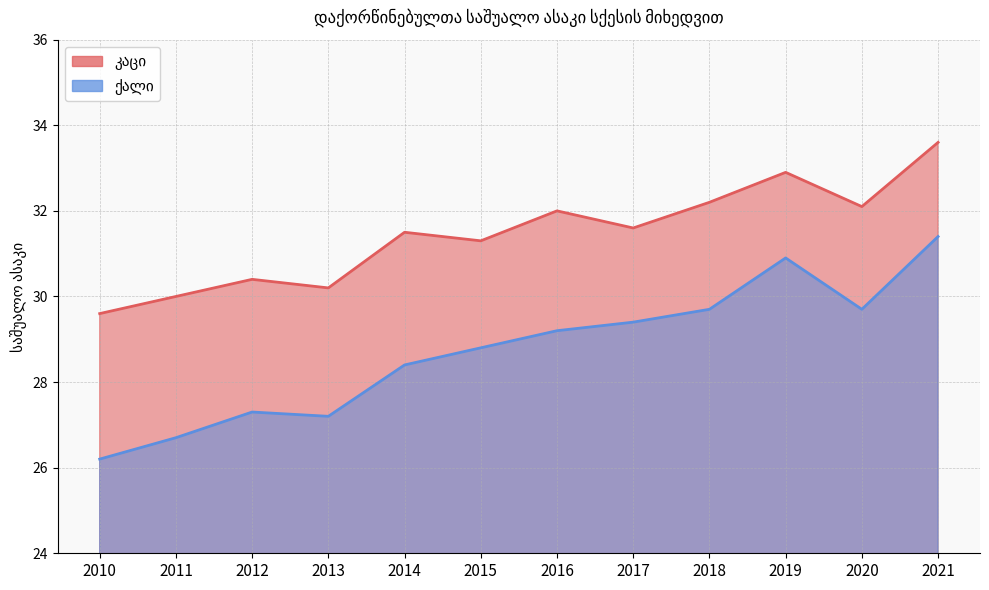

How many data points in კაცი are less than 31?

4